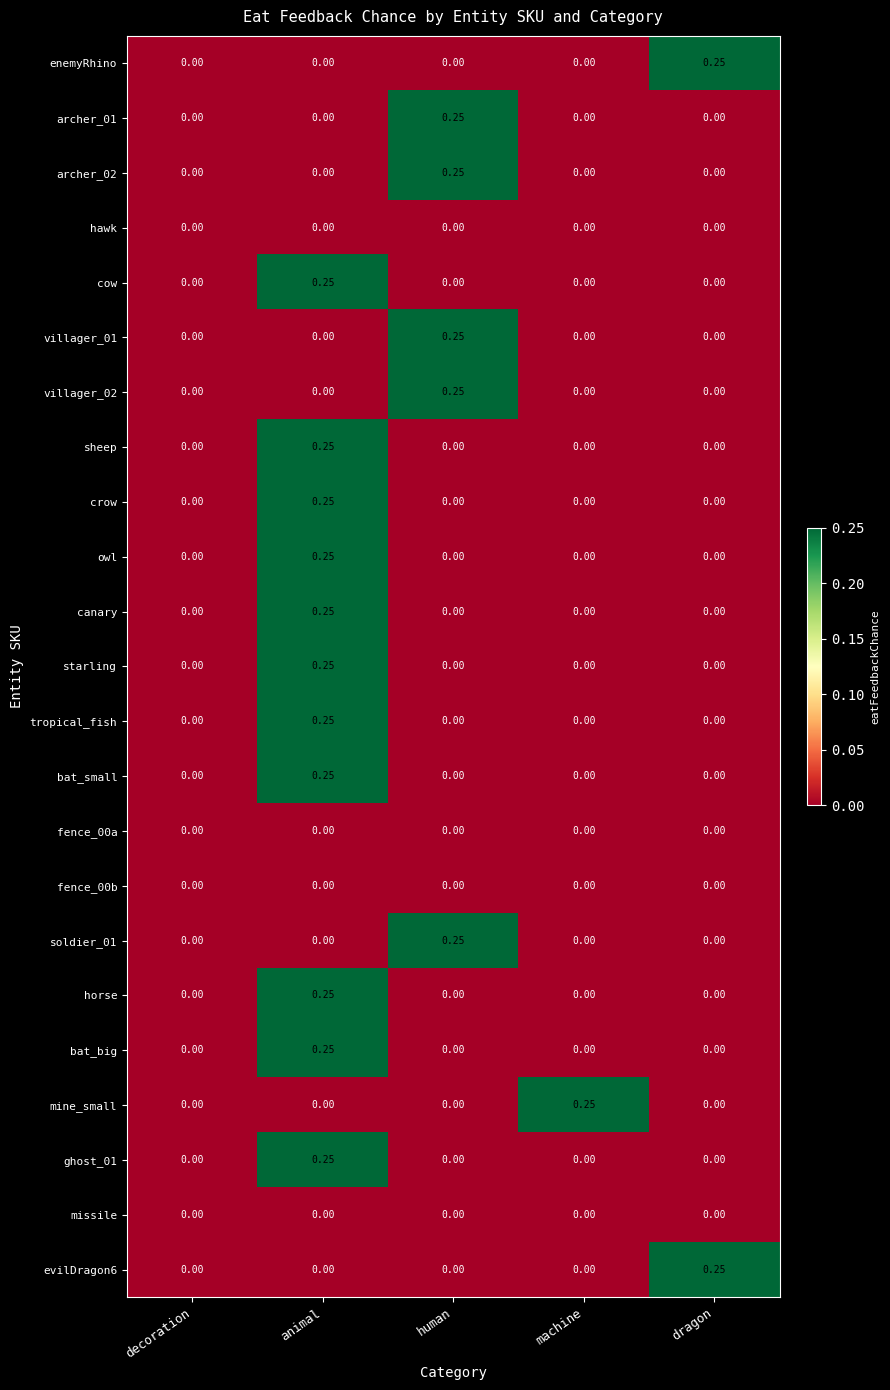

At which label does sheep reach its peak?

animal